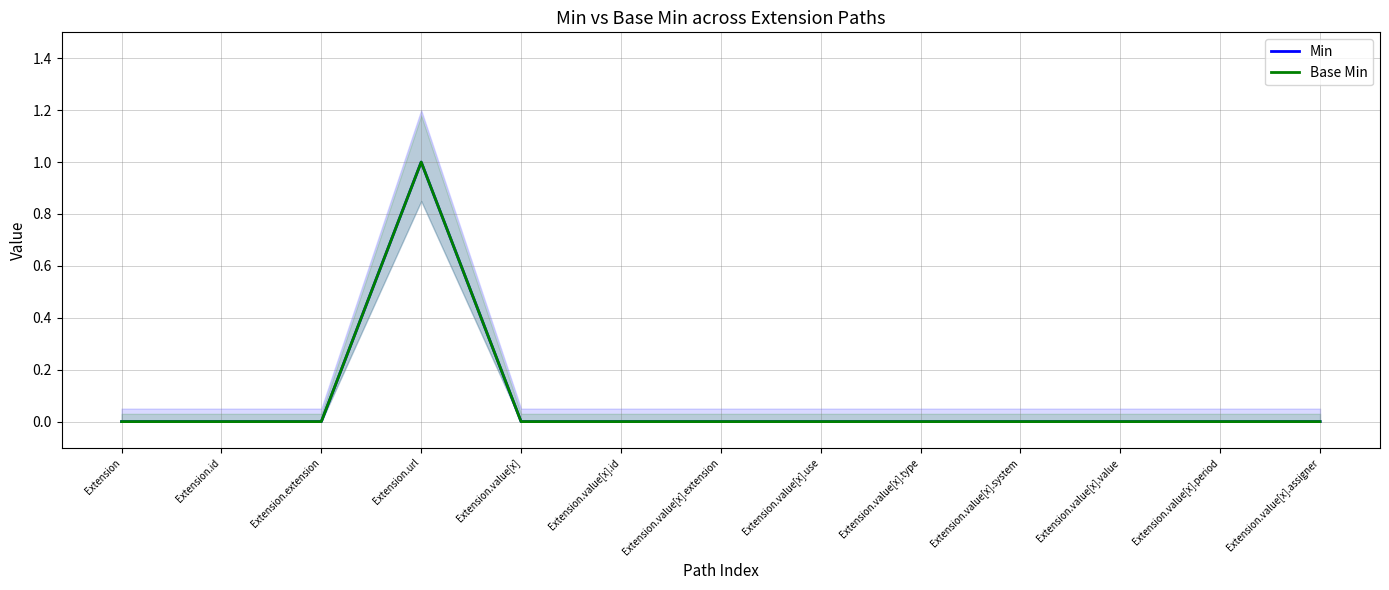

Reading right to left, list all the values displayed in this chart.

Min: Extension.value[x].assigner=0	Extension.value[x].period=0	Extension.value[x].value=0	Extension.value[x].system=0	Extension.value[x].type=0	Extension.value[x].use=0	Extension.value[x].extension=0	Extension.value[x].id=0	Extension.value[x]=0	Extension.url=1	Extension.extension=0	Extension.id=0	Extension=0
Base Min: Extension.value[x].assigner=0	Extension.value[x].period=0	Extension.value[x].value=0	Extension.value[x].system=0	Extension.value[x].type=0	Extension.value[x].use=0	Extension.value[x].extension=0	Extension.value[x].id=0	Extension.value[x]=0	Extension.url=1	Extension.extension=0	Extension.id=0	Extension=0